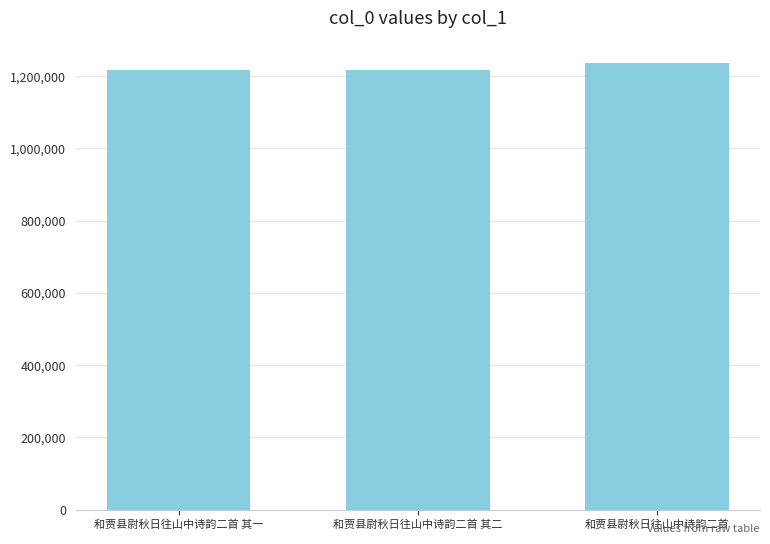

Does the chart contain any negative values?

No